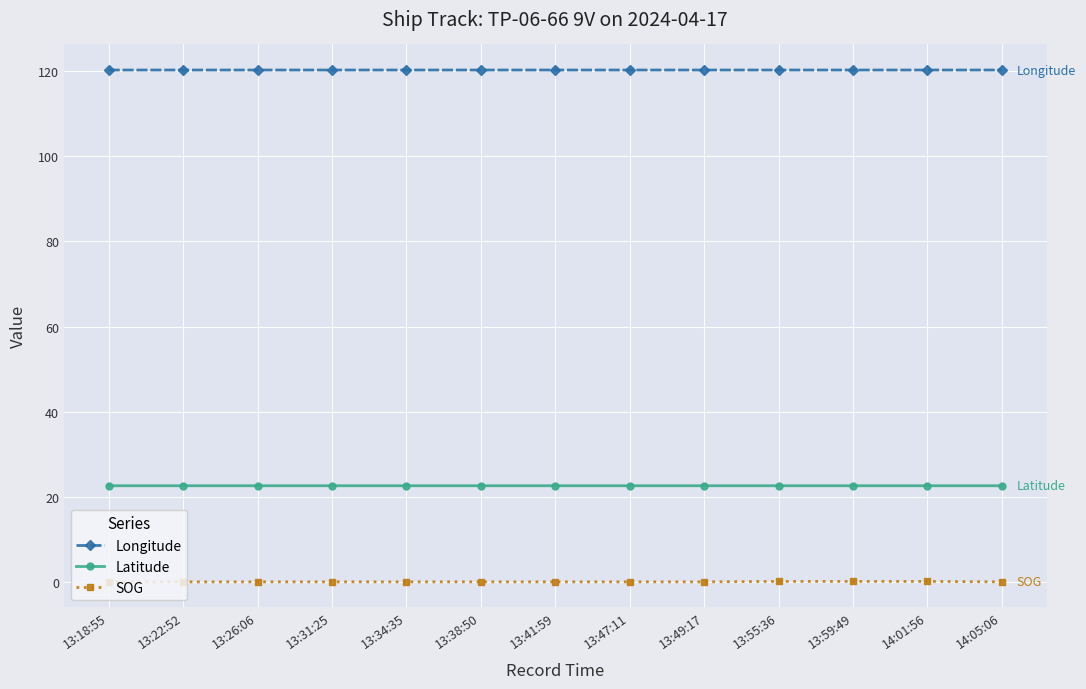

Is it true that Latitude equals 38.6 at 13:47:11?

False